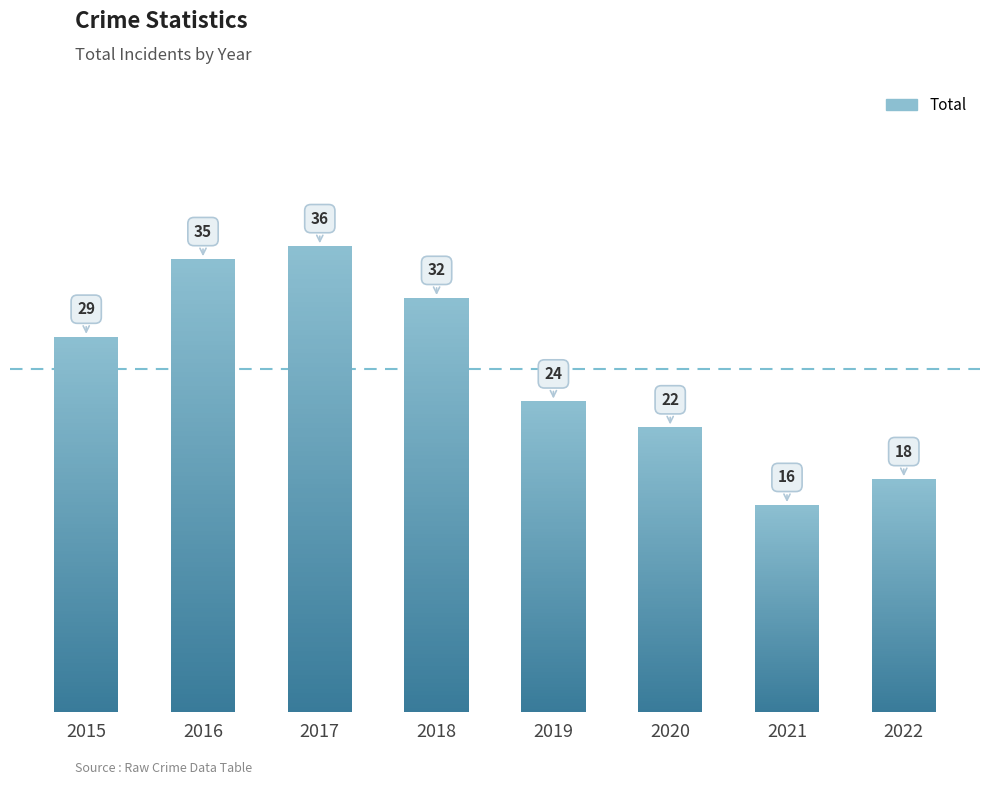

List the labels in order of value, smallest first.

2021, 2022, 2020, 2019, 2015, 2018, 2016, 2017